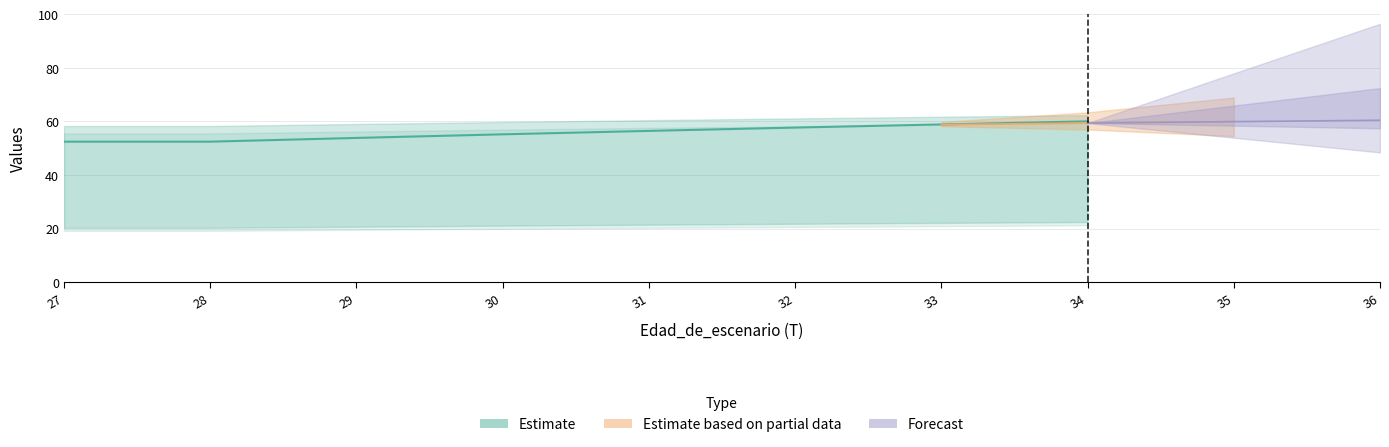

What is the sum of all values?

446.8